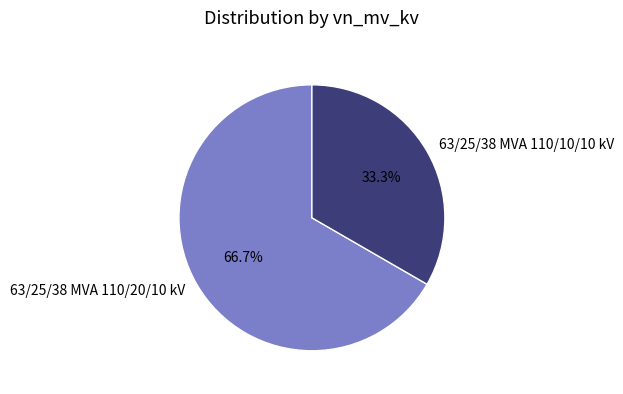

What is the total percentage of 63/25/38 MVA 110/10/10 kV and 63/25/38 MVA 110/20/10 kV?

100.0%